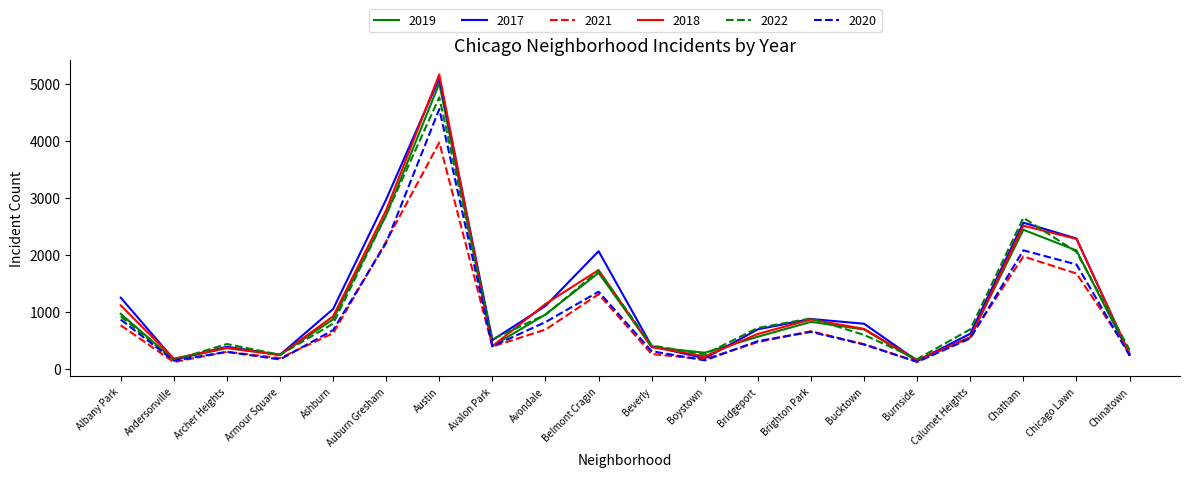

The value of 2017 at Armour Square is 250. True or false?

True